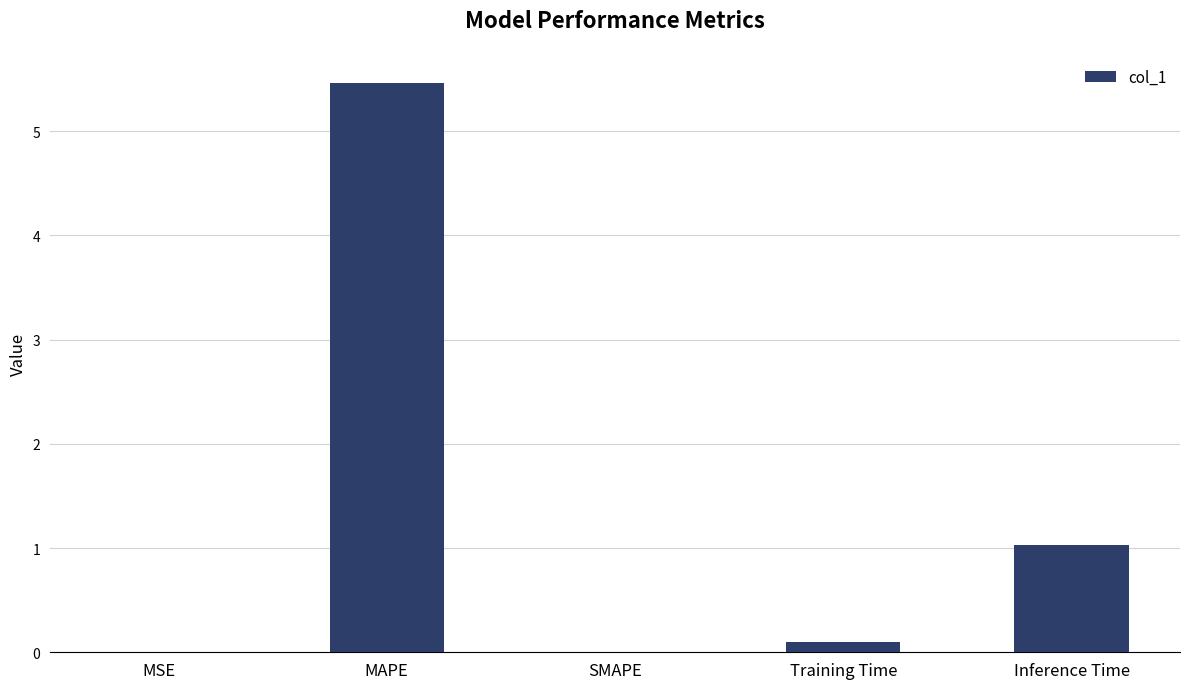

True or false: the data shows 0.0 at MSE.

True